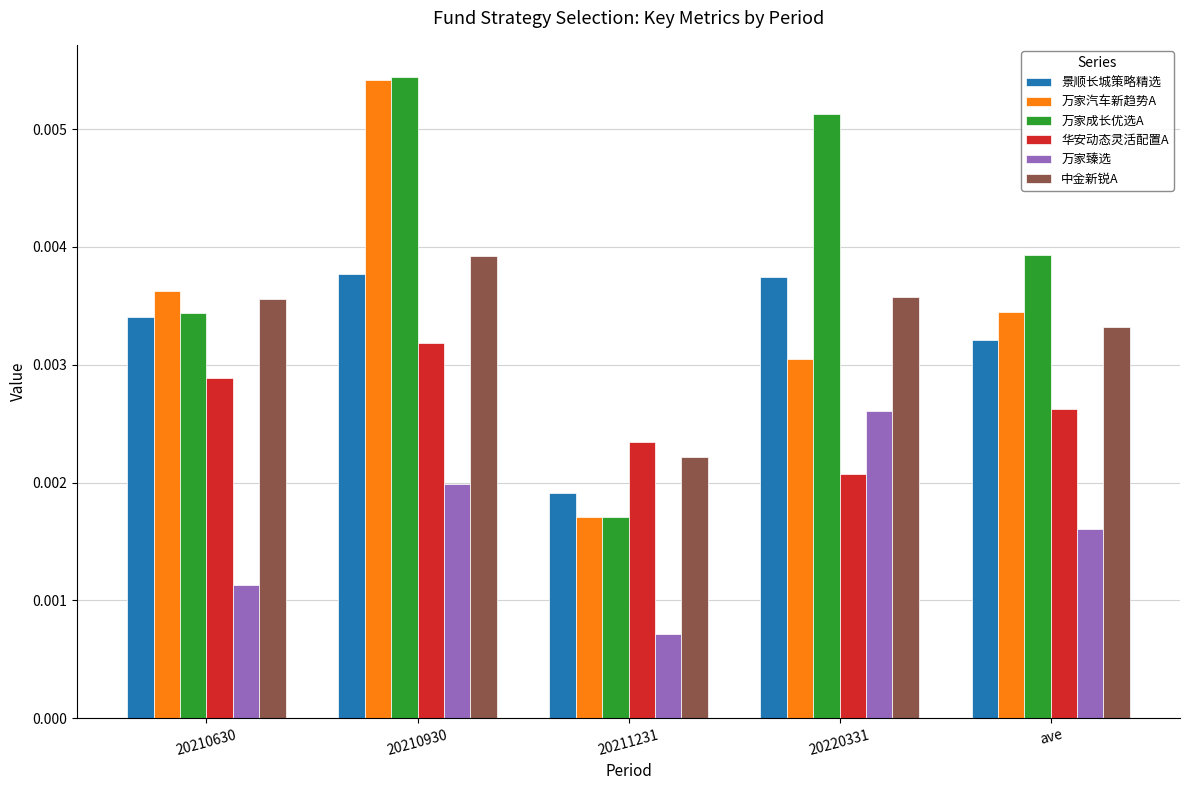

At which category is the sum across all series the highest?

20210930